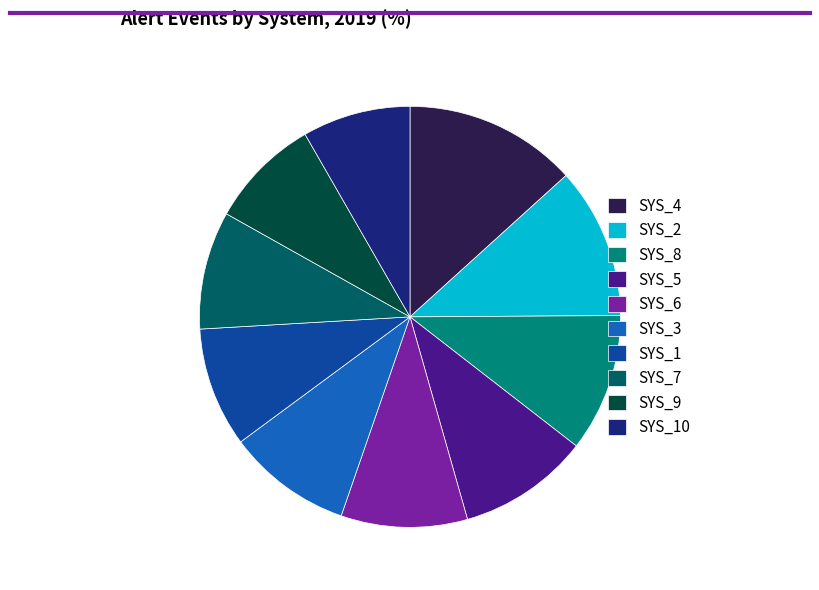

Which category has the biggest portion of the pie?

SYS_4